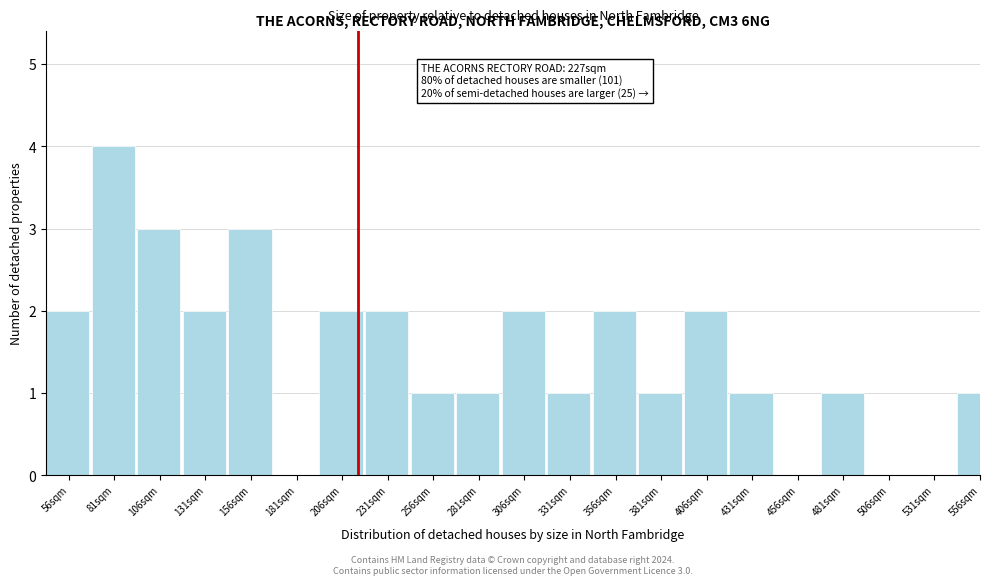

Reading left to right, list all the values displayed in this chart.

56sqm=2	81sqm=4	106sqm=3	131sqm=2	156sqm=3	181sqm=0	206sqm=2	231sqm=2	256sqm=1	281sqm=1	306sqm=2	331sqm=1	356sqm=2	381sqm=1	406sqm=2	431sqm=1	456sqm=0	481sqm=1	506sqm=0	531sqm=0	556sqm=1